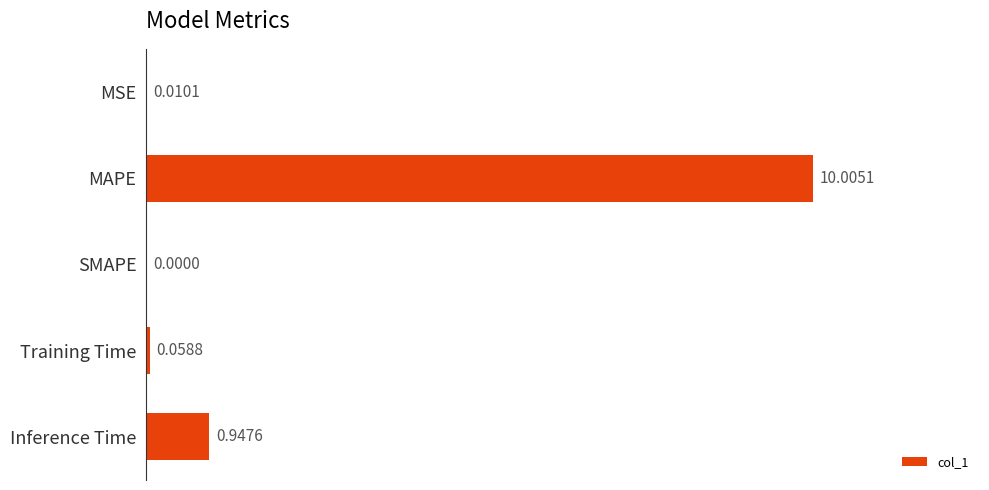

At which category does the chart reach its peak across all series?

MAPE